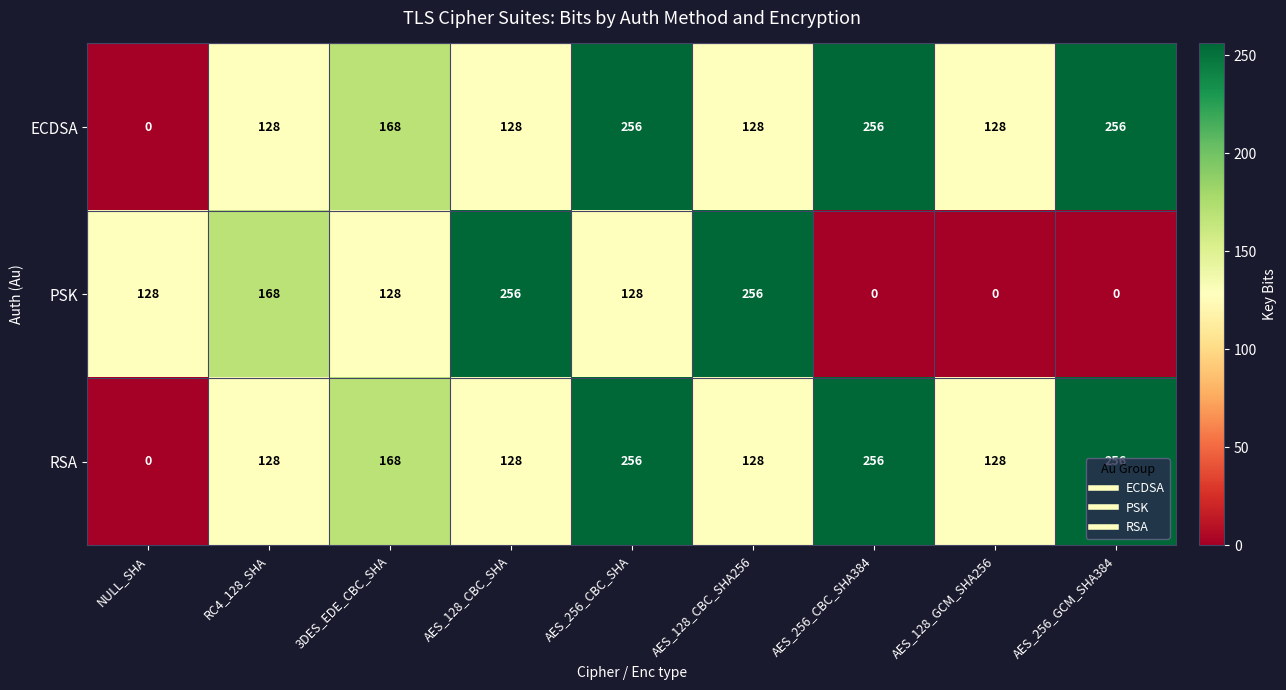

Is it true that PSK equals 183 at AES_256_CBC_SHA?

False